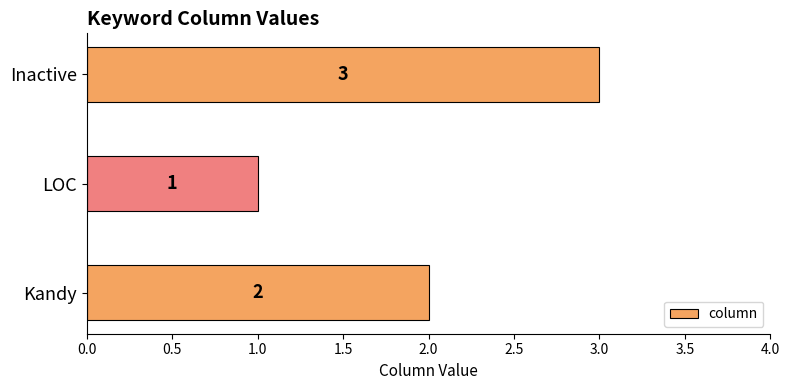

What is the change in value from LOC to Inactive?

+2